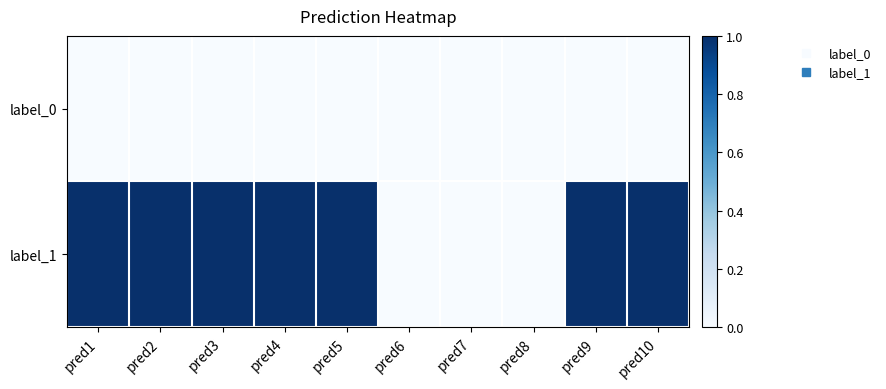

Reading left to right, extract all data points from this chart.

label_0: pred1=0	pred2=0	pred3=0	pred4=0	pred5=0	pred6=0	pred7=0	pred8=0	pred9=0	pred10=0
label_1: pred1=1	pred2=1	pred3=1	pred4=1	pred5=1	pred6=0	pred7=0	pred8=0	pred9=1	pred10=1